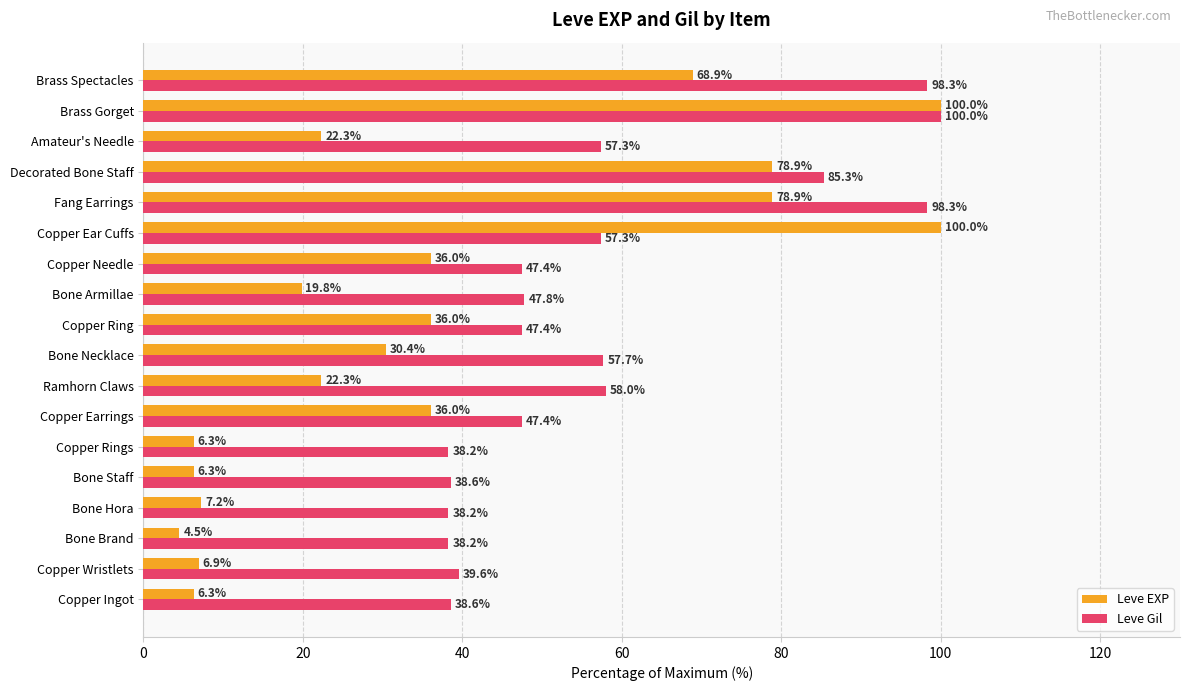

Rank the series by their average value, from highest to lowest.

Leve Gil, Leve EXP